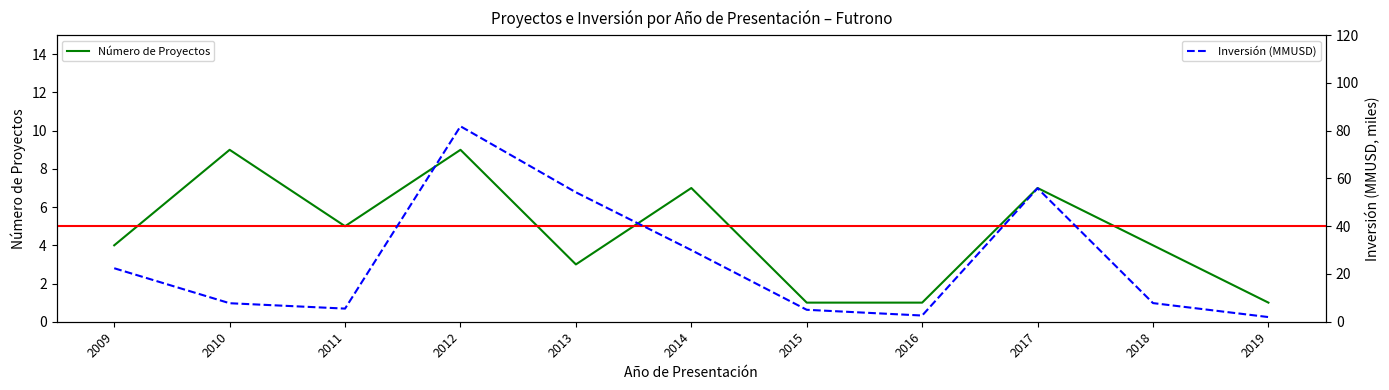

What is the total value across all series at 2019?

3.0